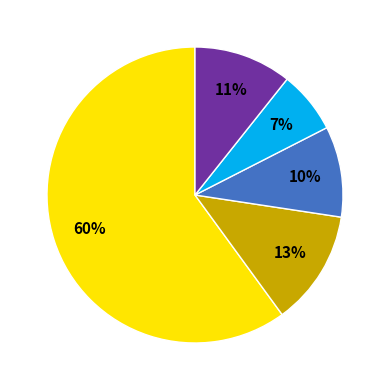

Count the number of slices in the pie.

5